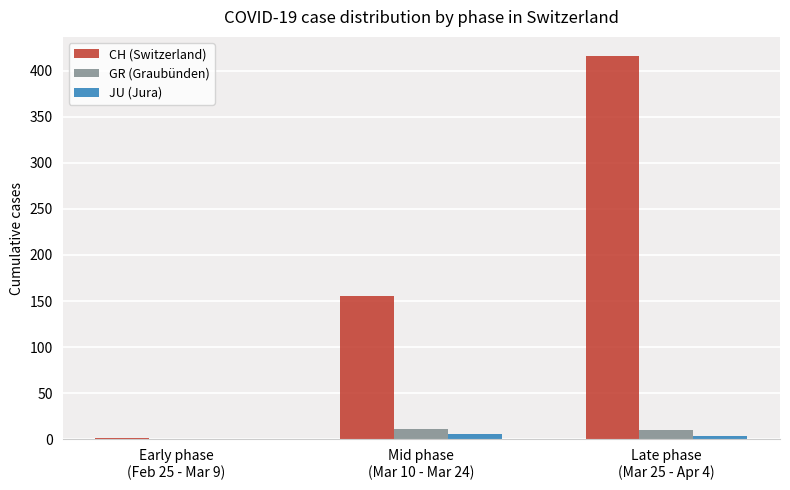

How many series are shown in this chart?

3